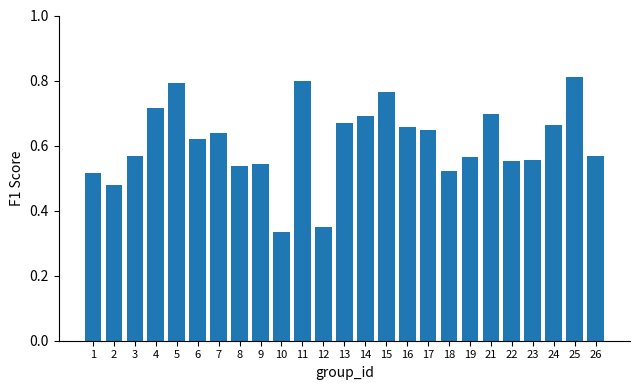

What is the sum of the values at 23 and 3?

1.1